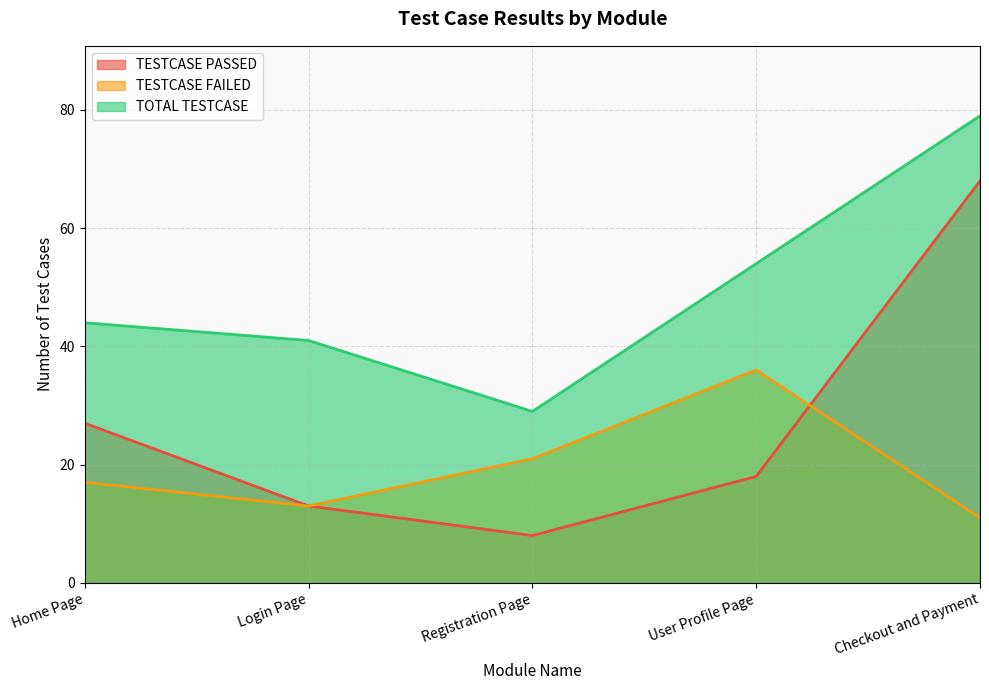

Reading left to right, list all the values displayed in this chart.

TESTCASE PASSED: 27	13	8	18	68
TESTCASE FAILED: 17	13	21	36	11
TOTAL TESTCASE: 44	41	29	54	79